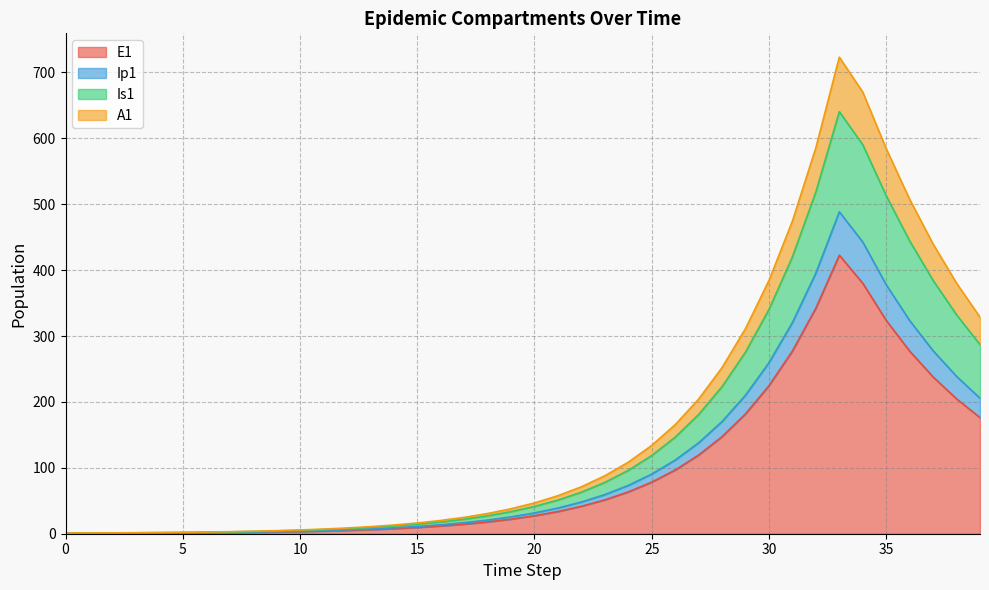

Does the chart display data point markers on the line(s)?

No